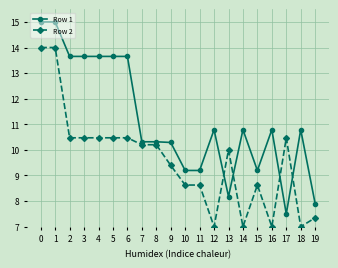

Reading right to left, what are all the values shown in this chart?

Row 1: 7.9	10.8	7.5	10.8	9.2	10.8	8.2	10.8	9.2	9.2	10.3	10.3	10.3	13.7	13.7	13.7	13.7	13.7	15.0	15.0
Row 2: 7.3	7.0	10.5	7.0	8.6	7.0	10.0	7.0	8.6	8.6	9.4	10.2	10.2	10.5	10.5	10.5	10.5	10.5	14.0	14.0